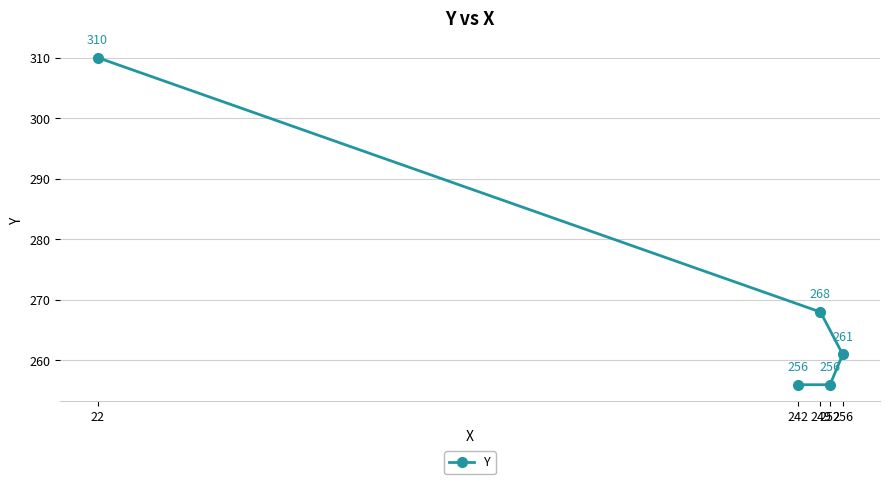

Which category has the highest value across all series?

22